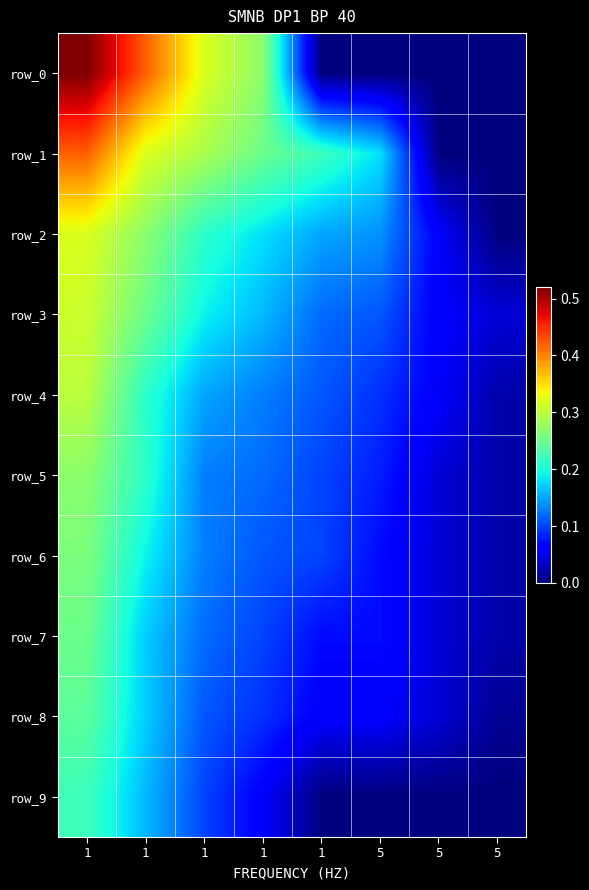

What is the total value across all series at 5?

0.8